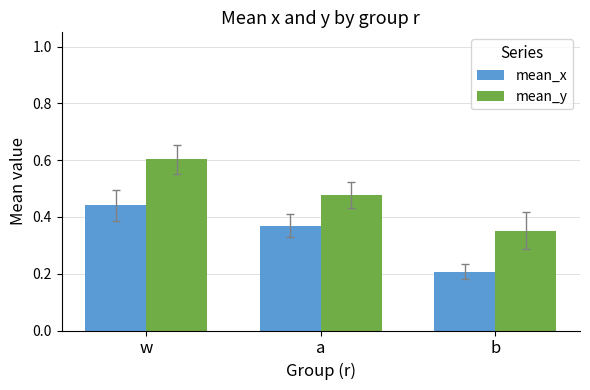

Is the value of mean_y at w greater than the value of mean_x at b?

Yes